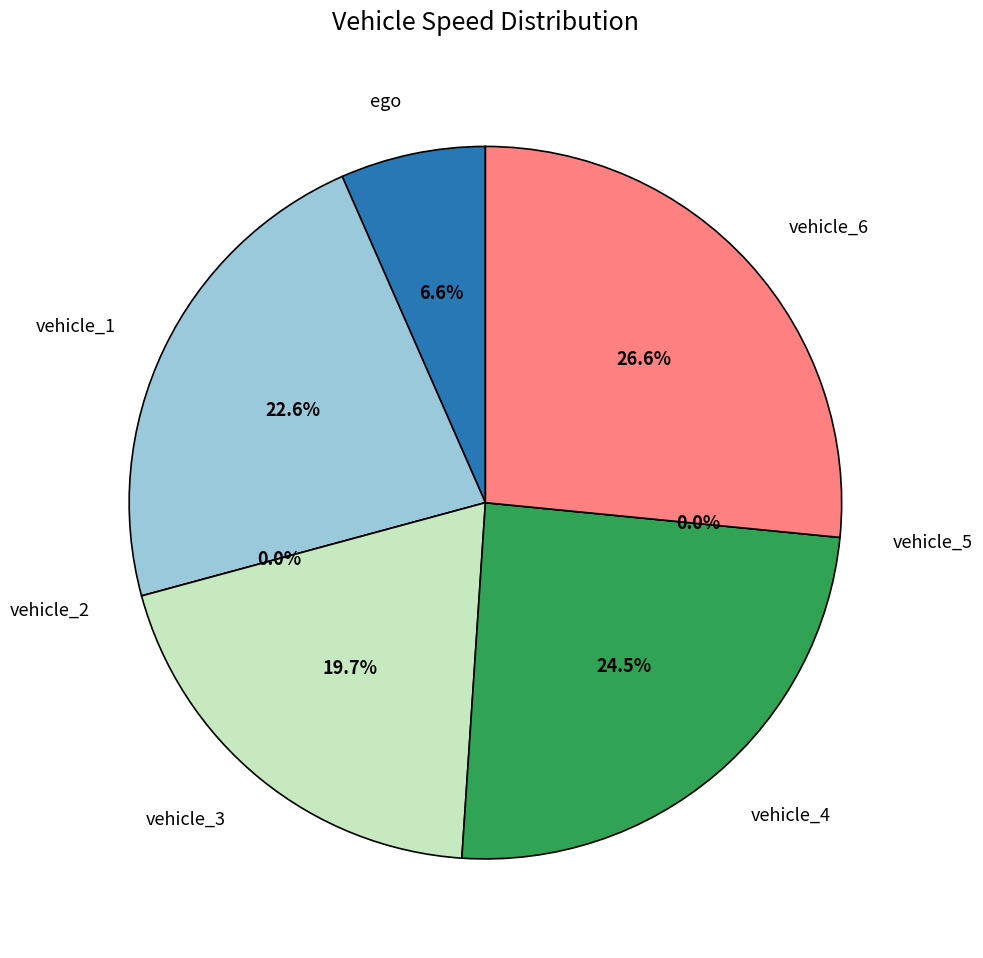

How many segments does this pie chart have?

7